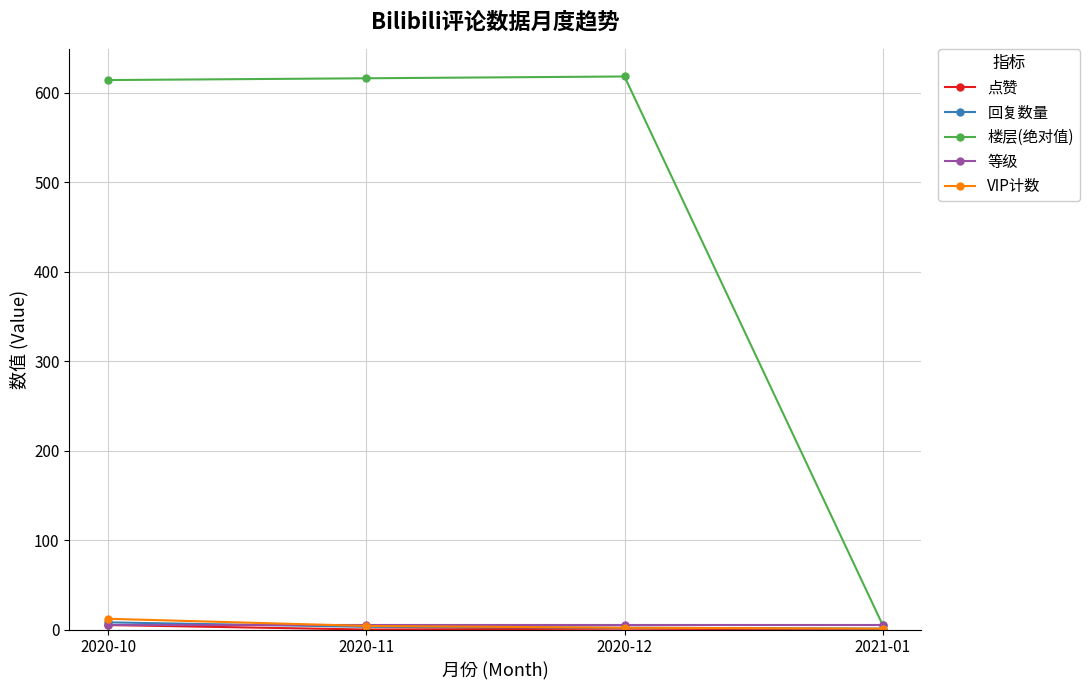

Does the chart have visible grid lines?

Yes